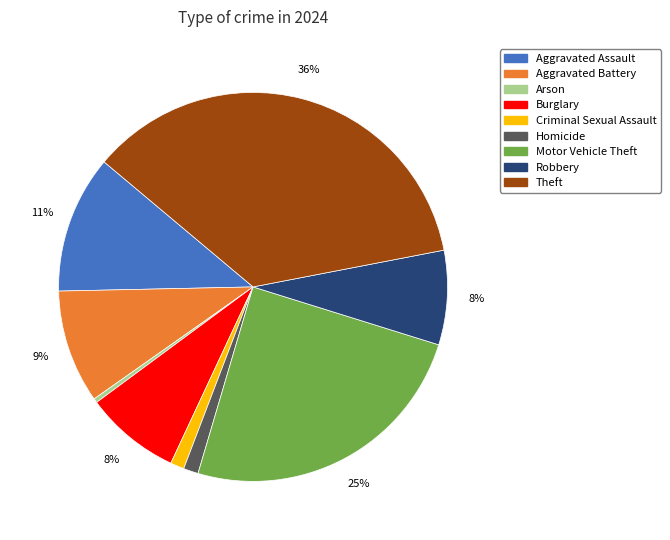

To the nearest percent, what is the difference between the largest and smallest slice percentages?

36%